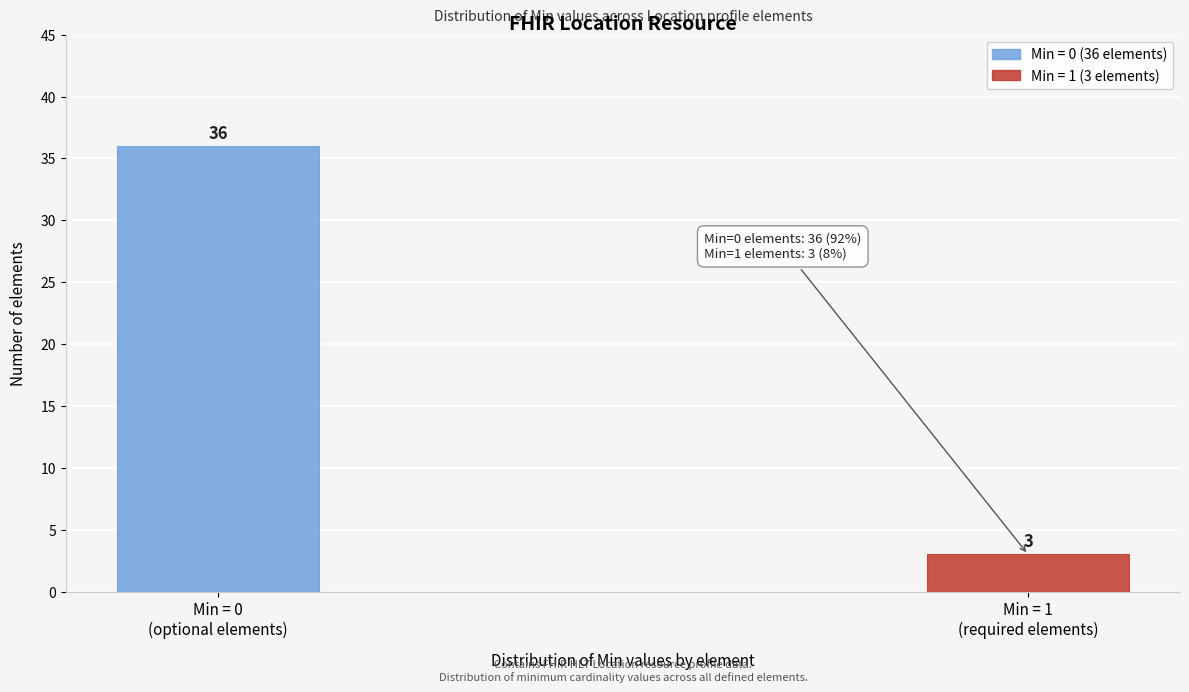

Reading right to left, list all the values displayed in this chart.

3	36